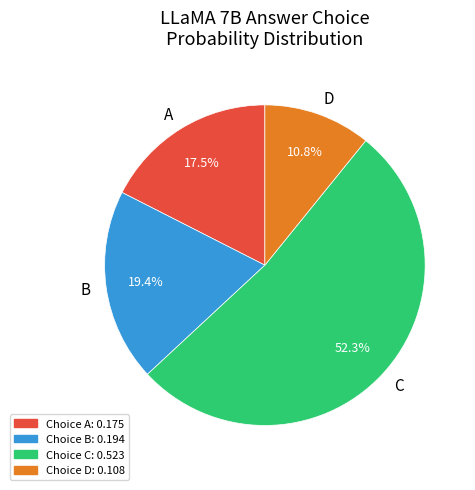

Which has a higher value, A or D?

A